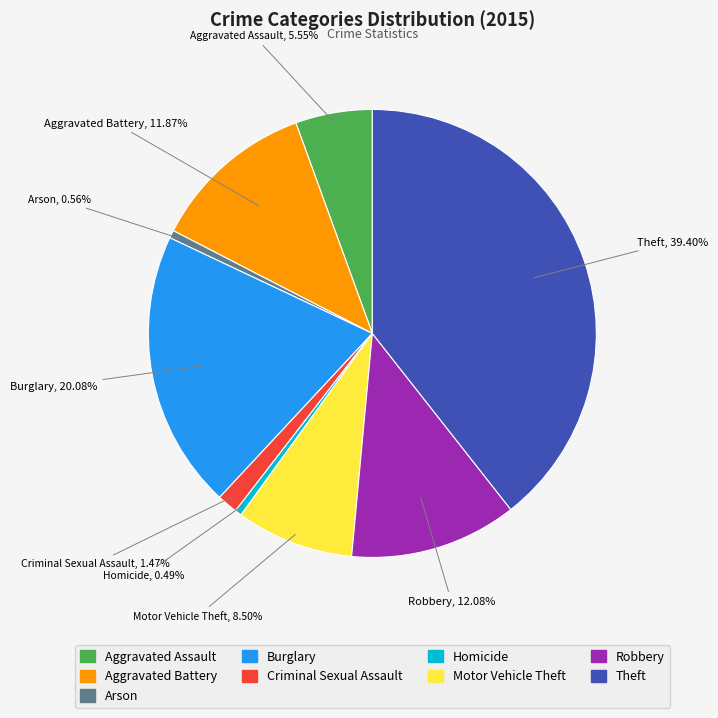

What portion of the pie excludes Robbery?

87.9%